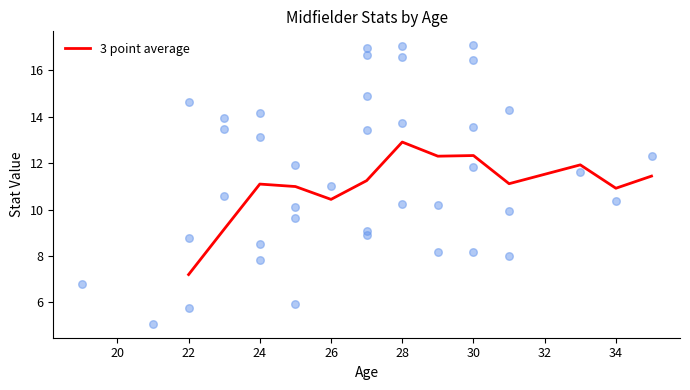

At which label is 3 point average closest to 10?

26